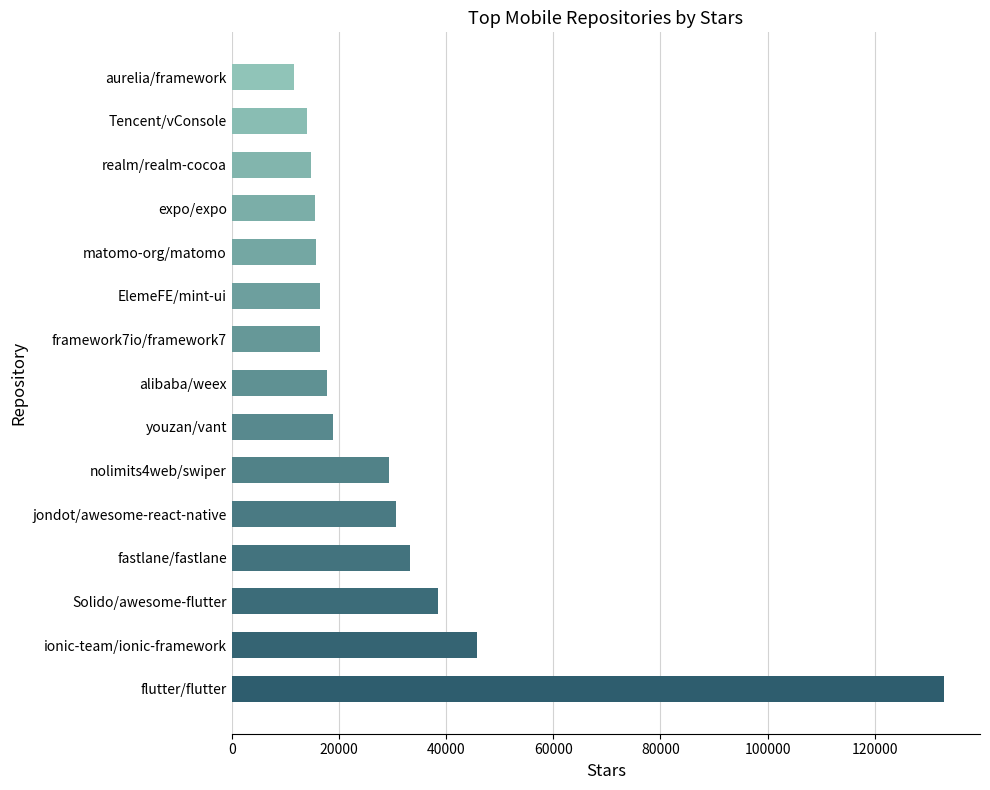

The value at ElemeFE/mint-ui is 28769. True or false?

False